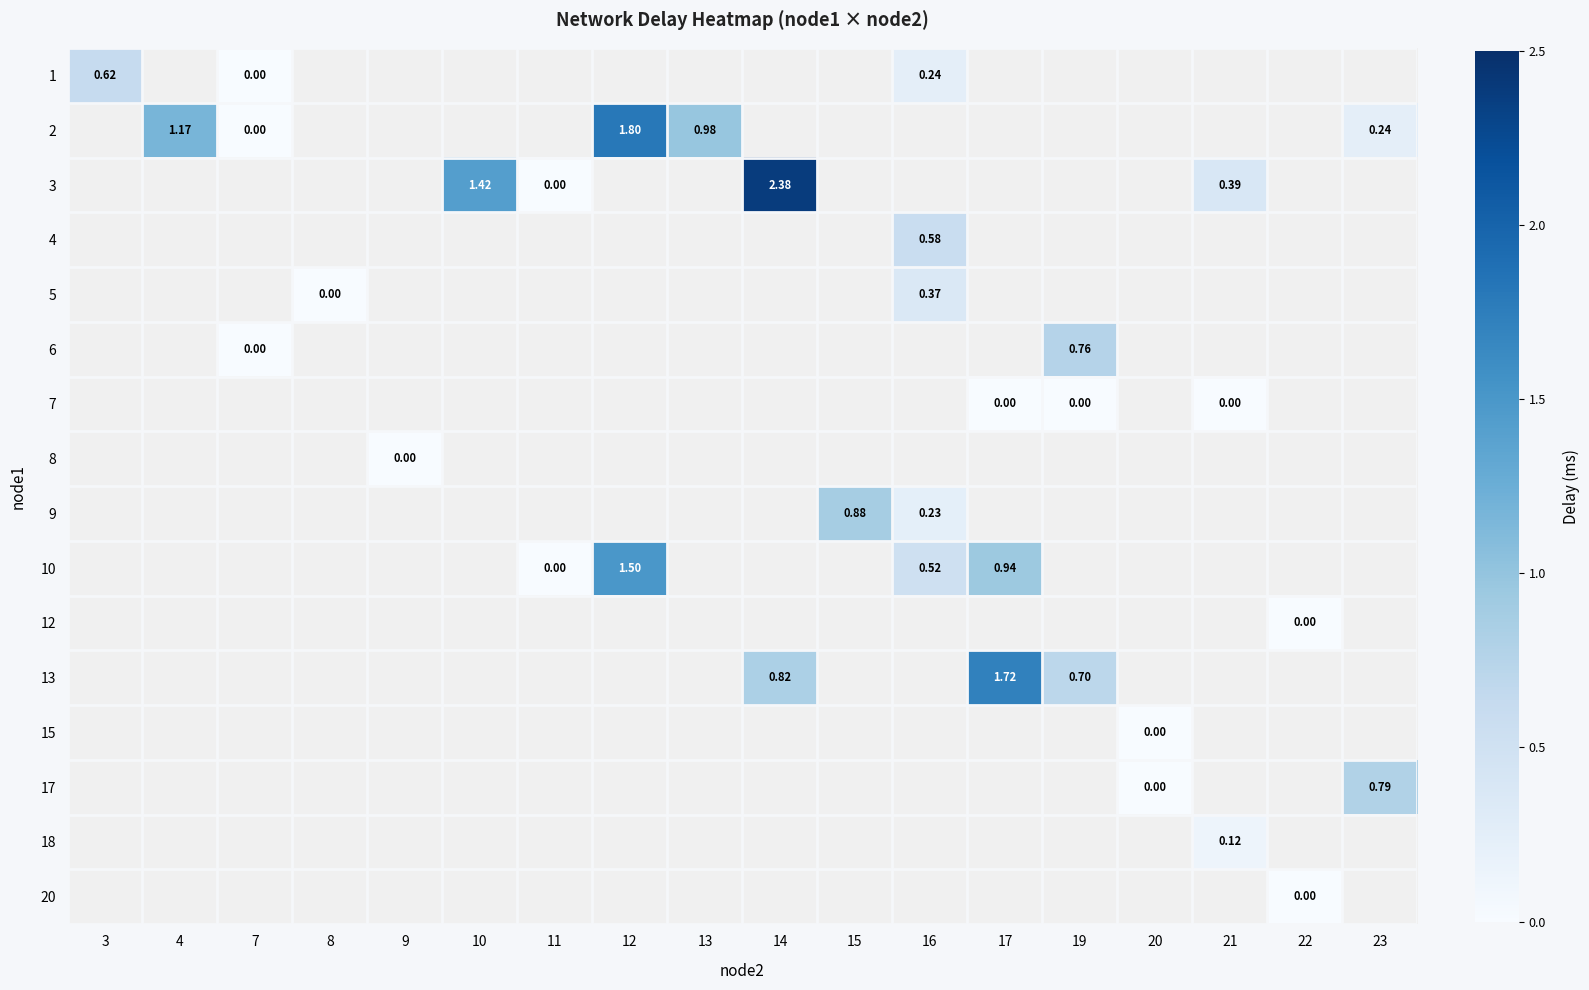

At which category does the chart reach its peak across all series?

14